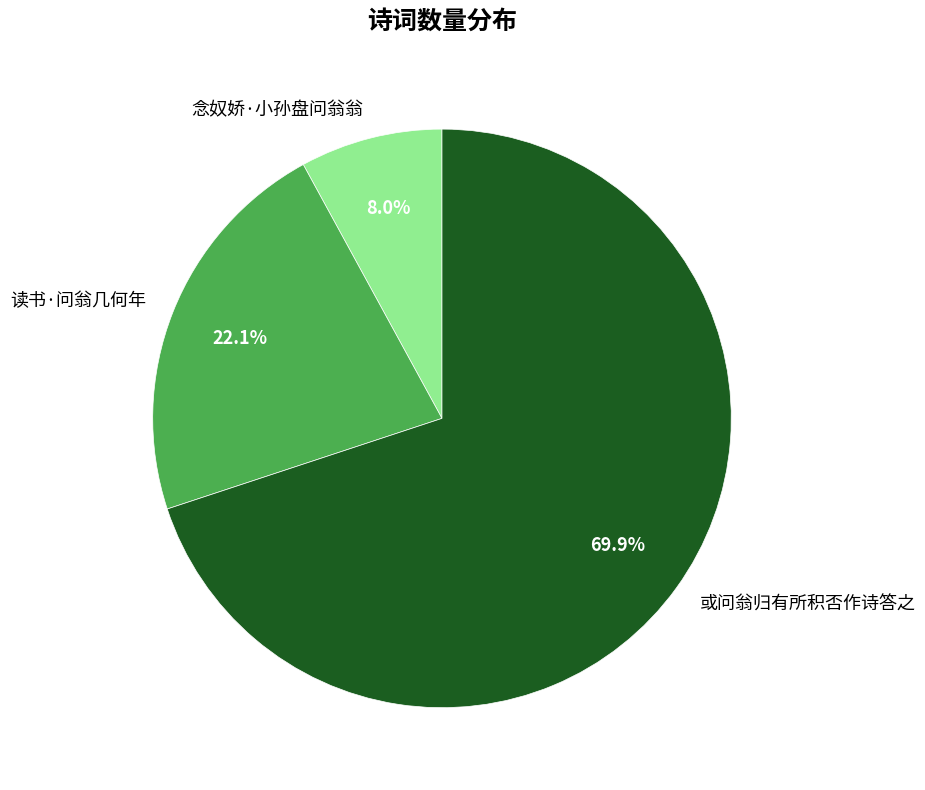

To the nearest percent, what is the difference between the 读书·问翁几何年 and 念奴娇·小孙盘问翁翁 slice percentages?

14%